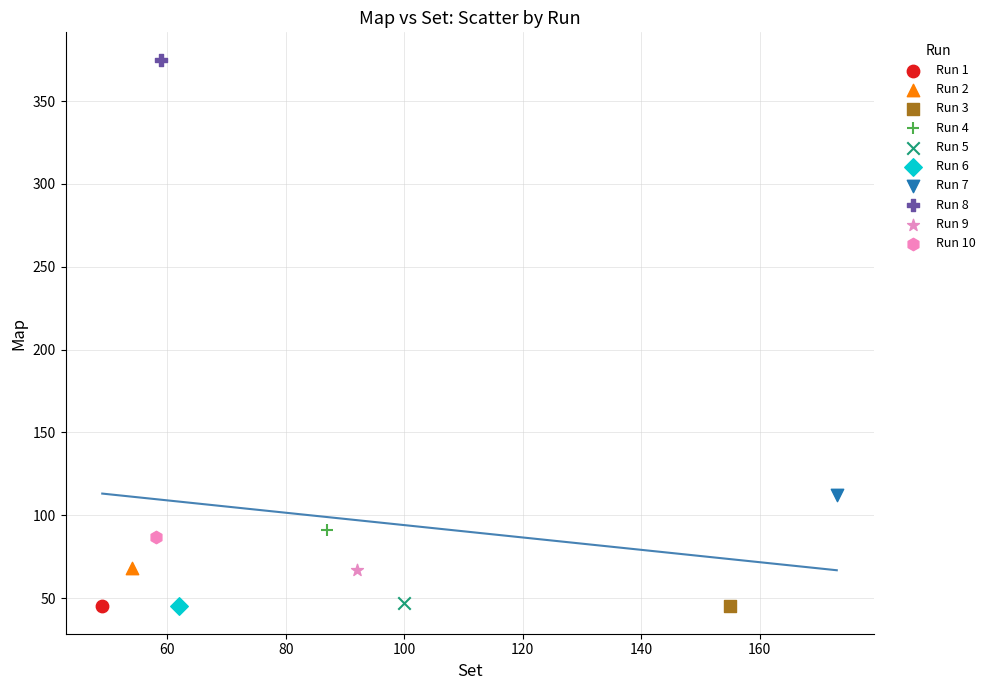

What are all the series names shown in the legend?

Run 1, Run 2, Run 3, Run 4, Run 5, Run 6, Run 7, Run 8, Run 9, Run 10